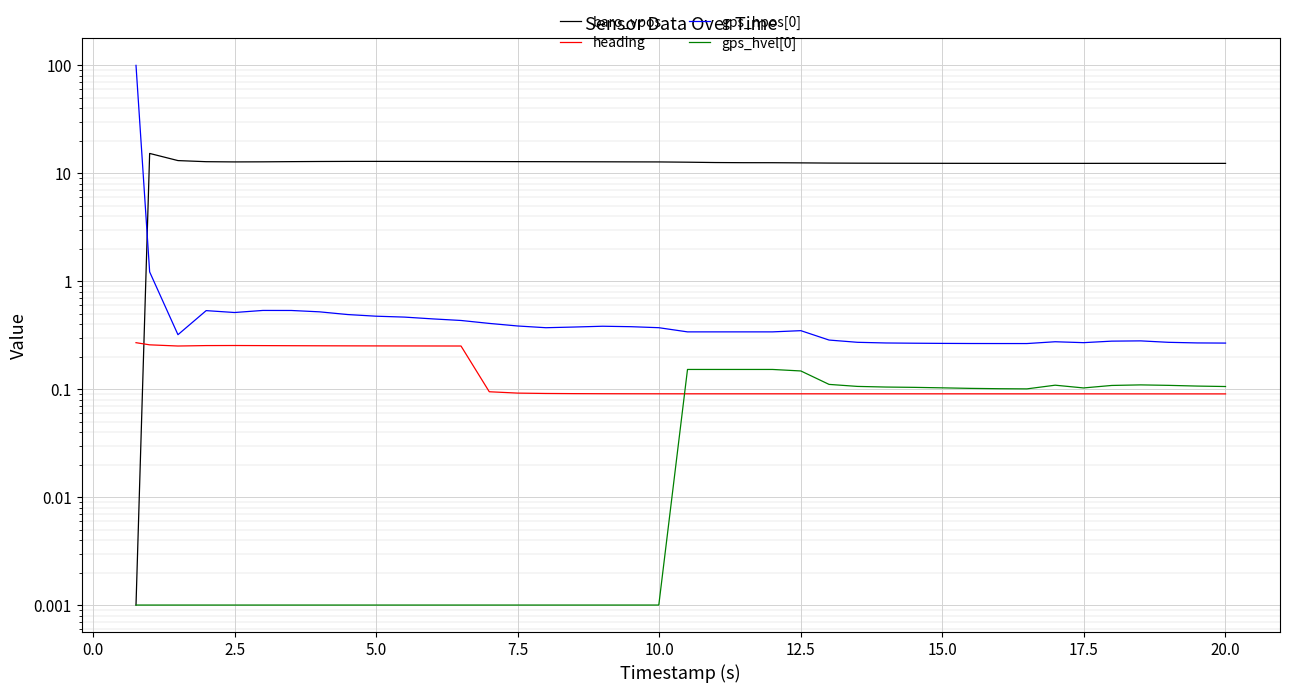

How many interior local valleys does the gps_hvel[0] series have?

2